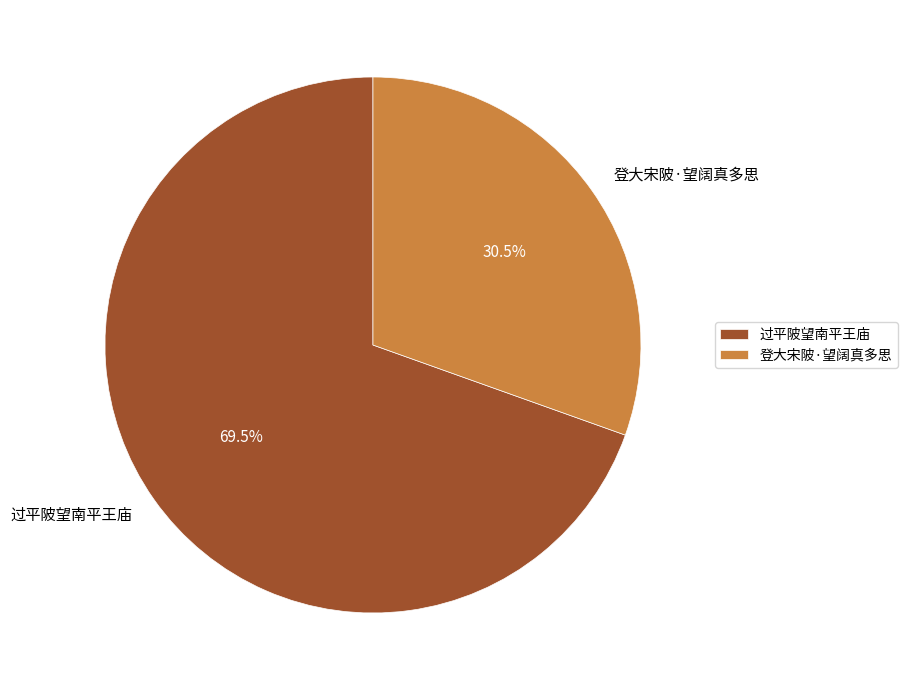

What is the ratio of the value at 登大宋陂·望阔真多思 to the value at 过平陂望南平王庙?

0.4